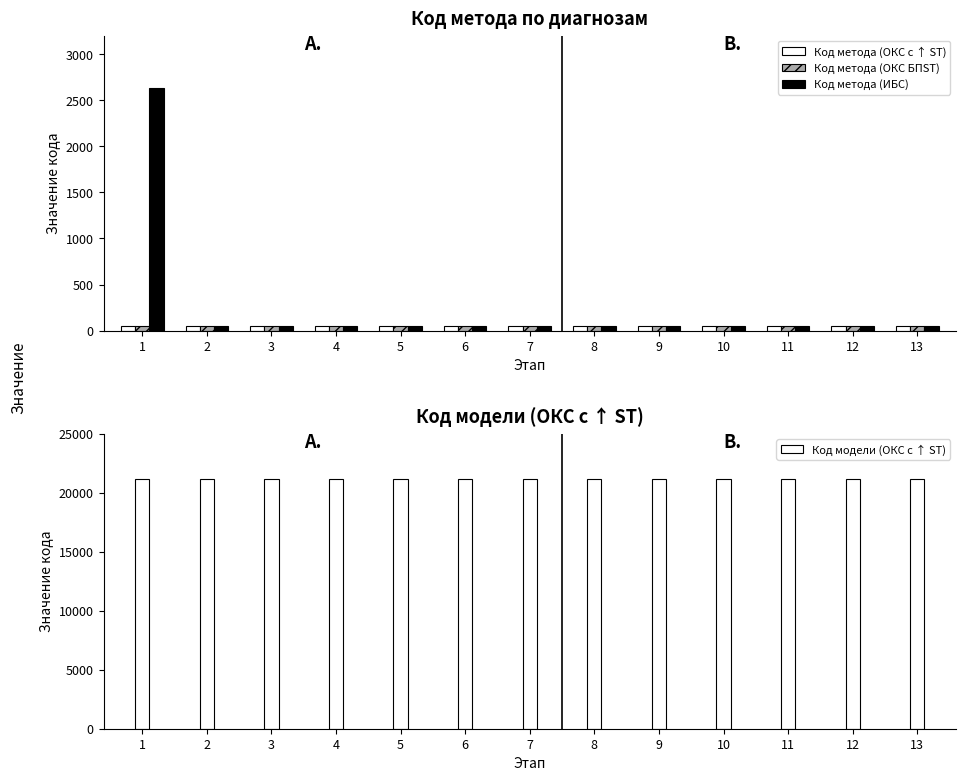

List the labels in order of Код модели (ОКС с ↑ ST) value, smallest first.

1, 2, 3, 4, 5, 6, 7, 8, 9, 10, 11, 12, 13